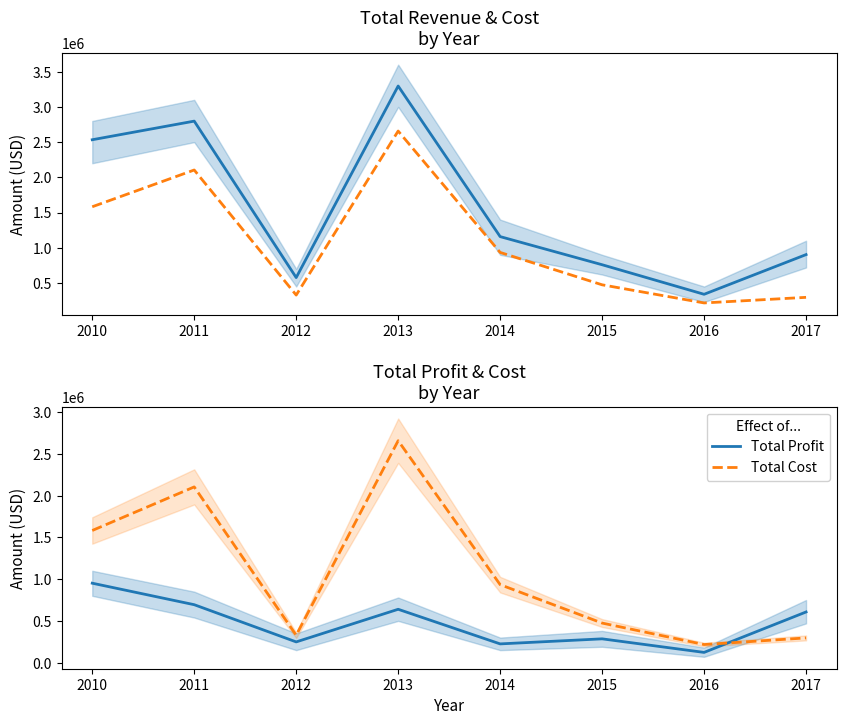

What is the total value across all series at 2011?

5596093.0